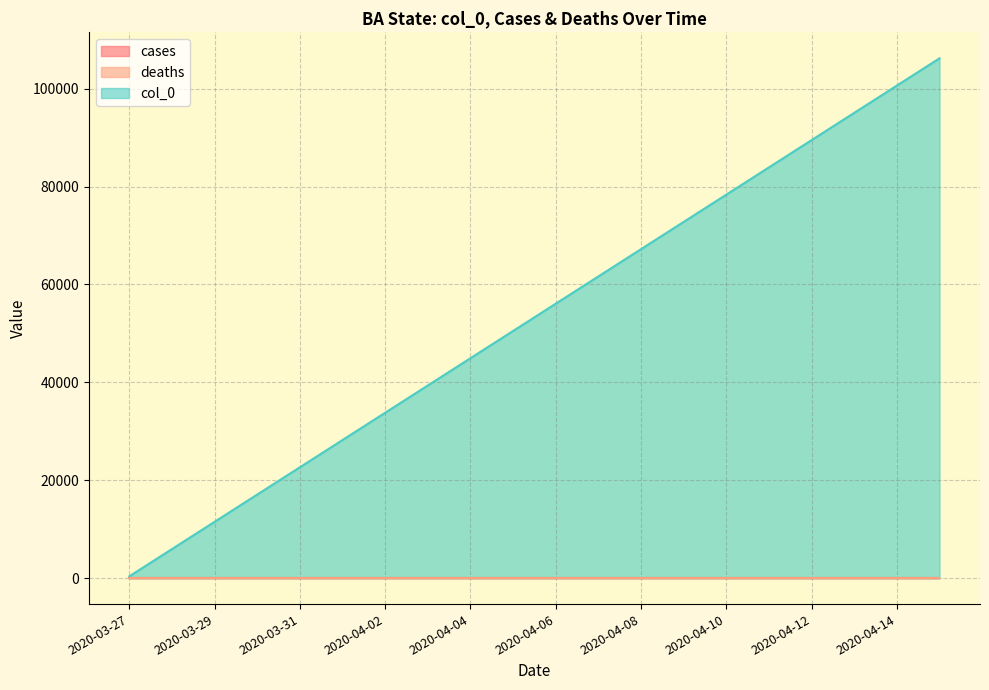

True or false: cases and deaths intersect in this chart.

False